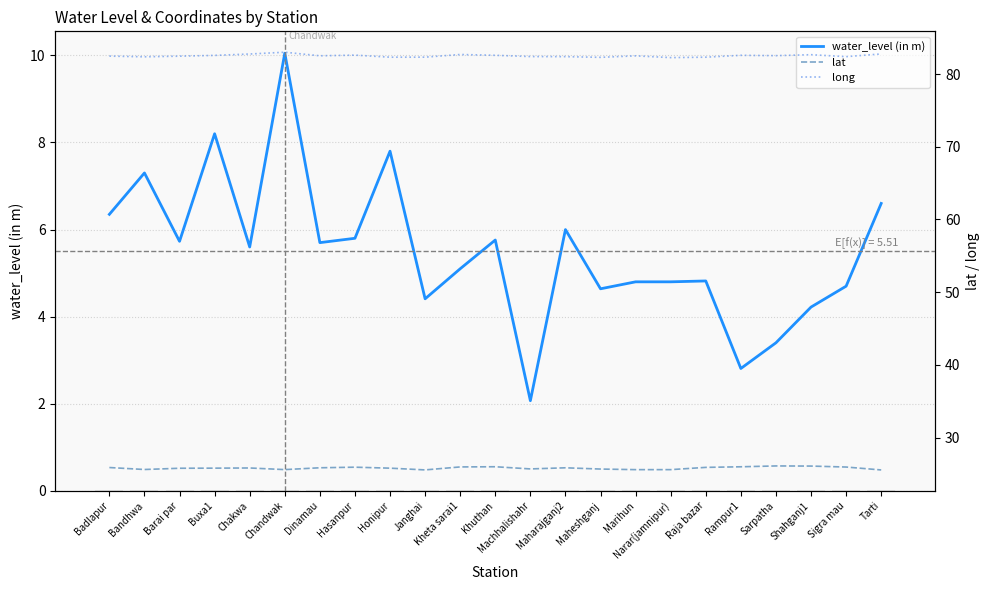

Count the long values in the range 82 to 83.

23